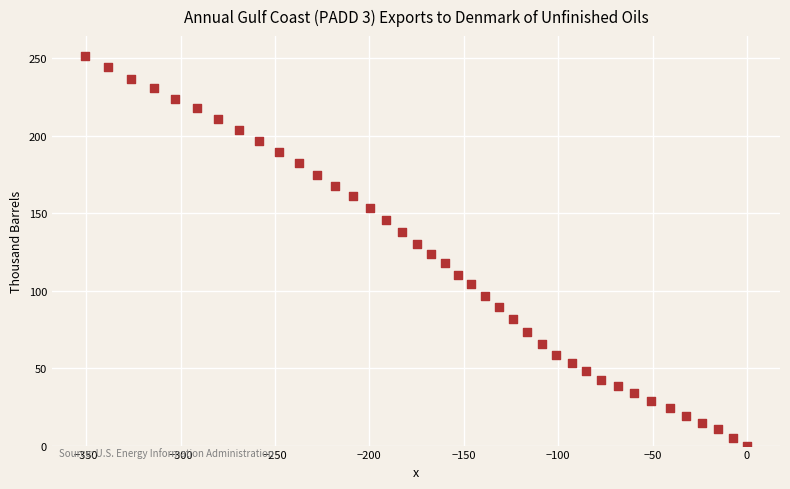

What is the range of X values (max minus min)?

350.6